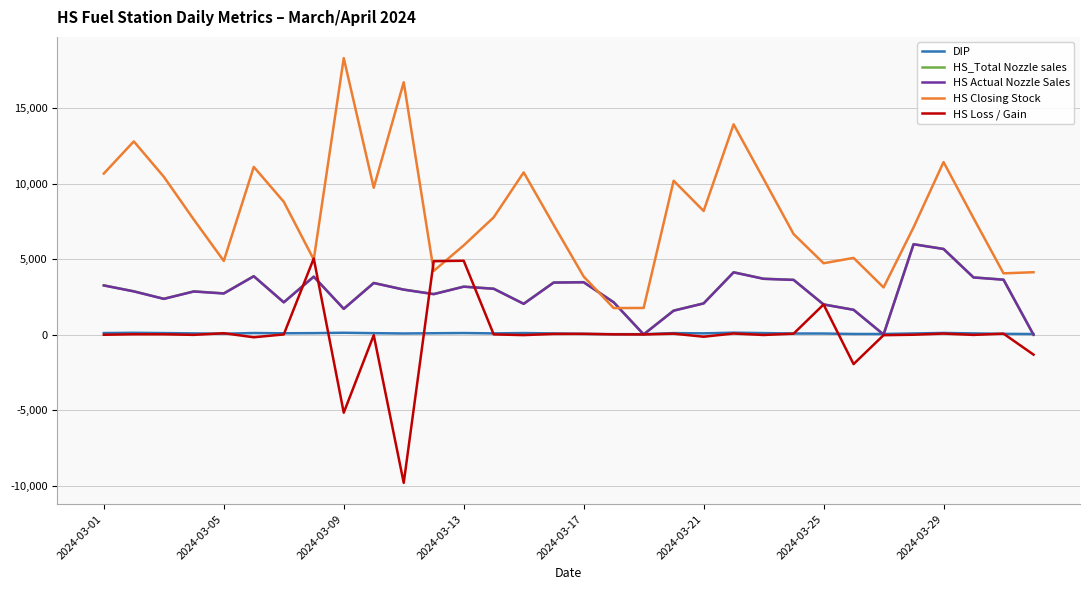

What is the minimum value for HS Closing Stock?

1759.8